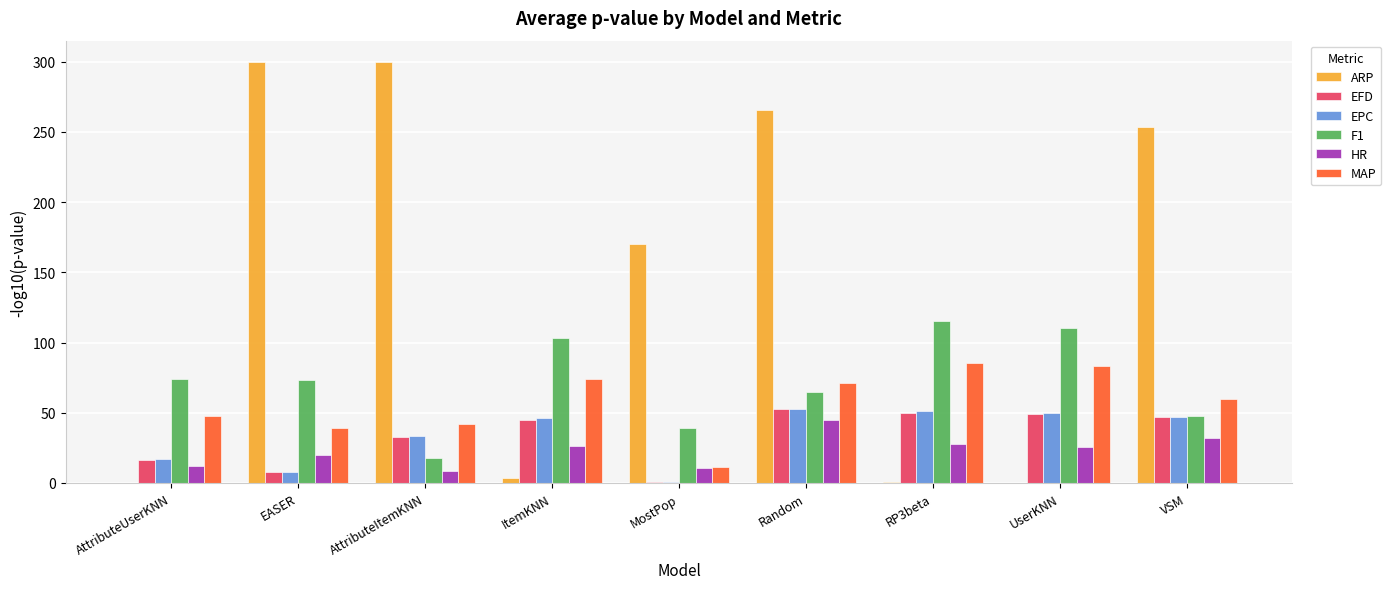

True or false: ARP has a value of 170.6 at EASER.

False